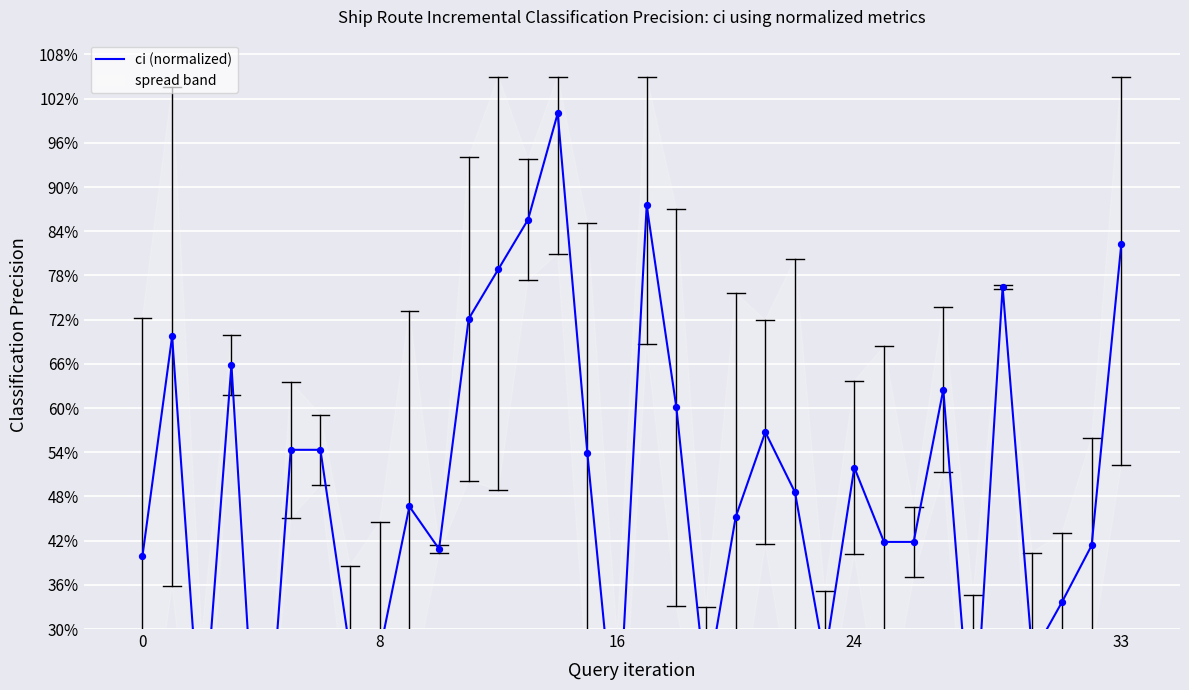

What is the ratio of the value at 12 to the value at 9?

1.7